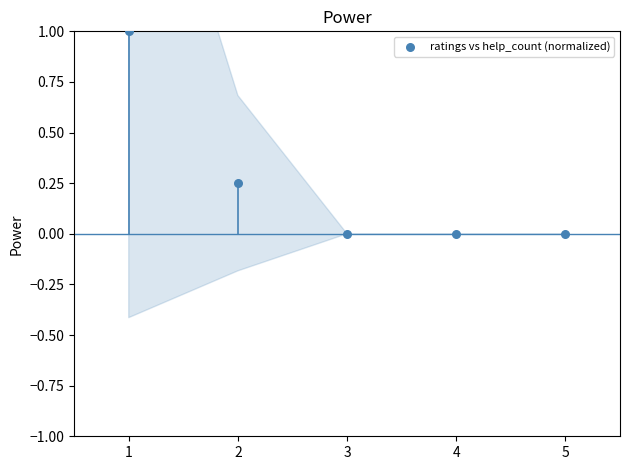

What is the range of Y values (max minus min)?

1.0